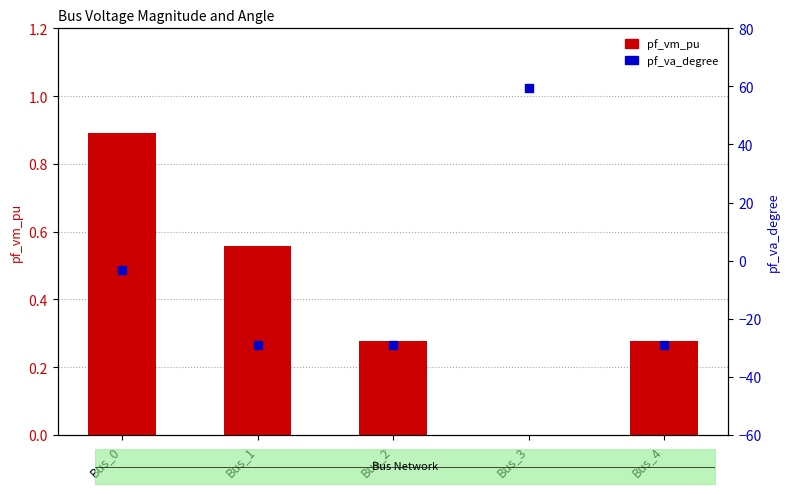

Which series reaches the minimum Y coordinate?

pf_va_degree